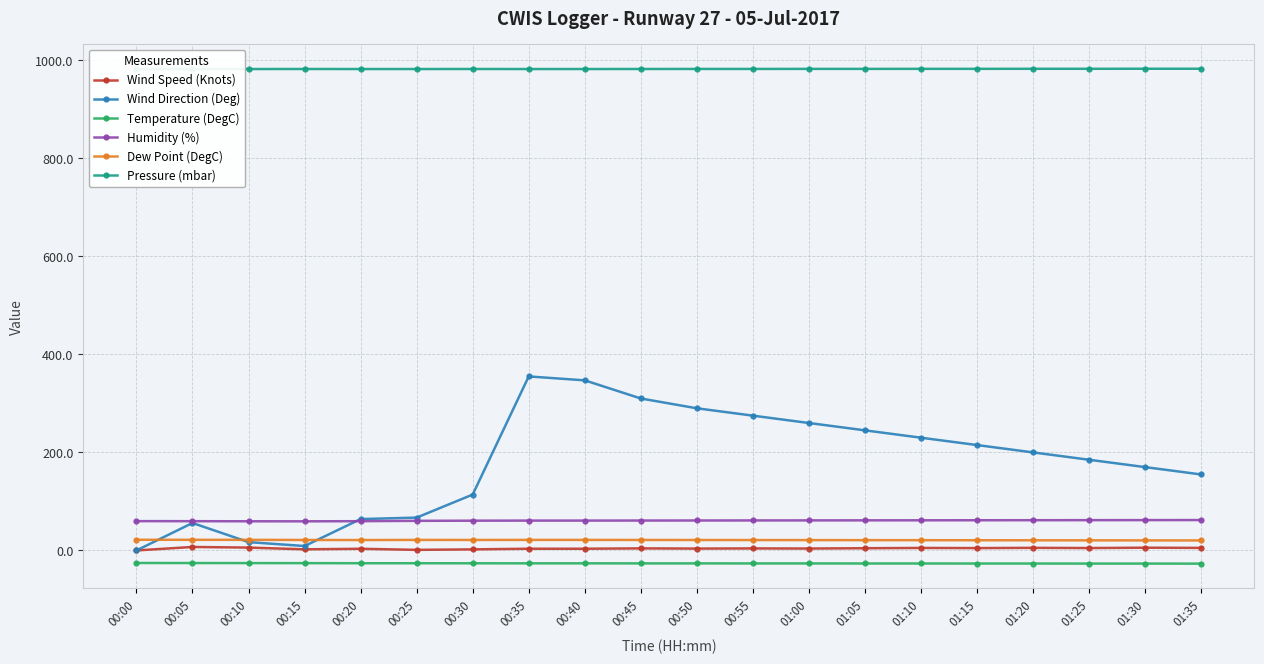

How many data points does each series have?

20